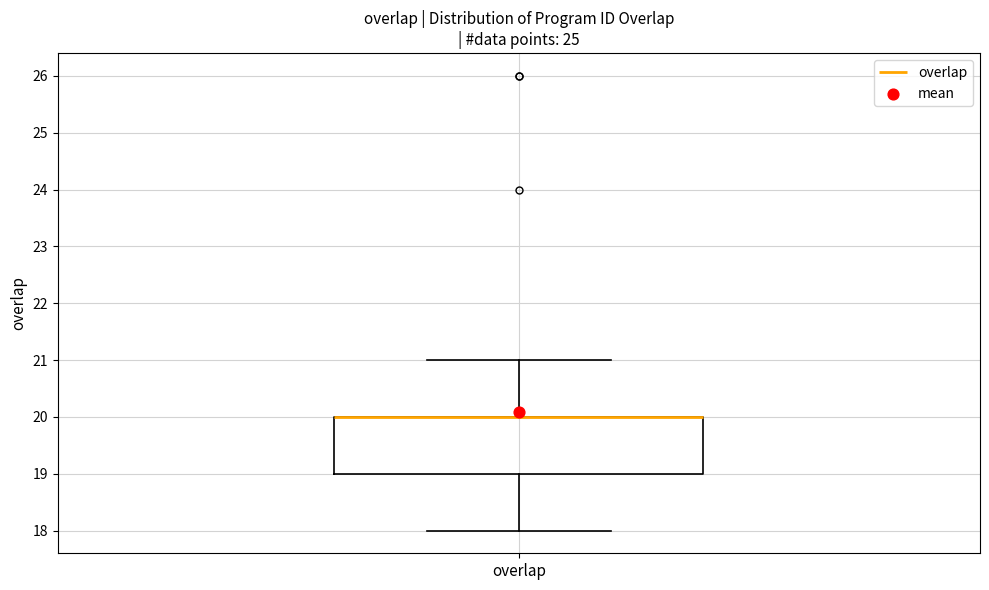

Read this box plot against the y-axis: the position of the median line, the range covered by the box, and the ends of both whiskers. The values are not printed on the chart, so give them approximately, as read against the axis.

median 20 (drawn on the box's upper edge), box 19 to 20, whiskers 18 to 21